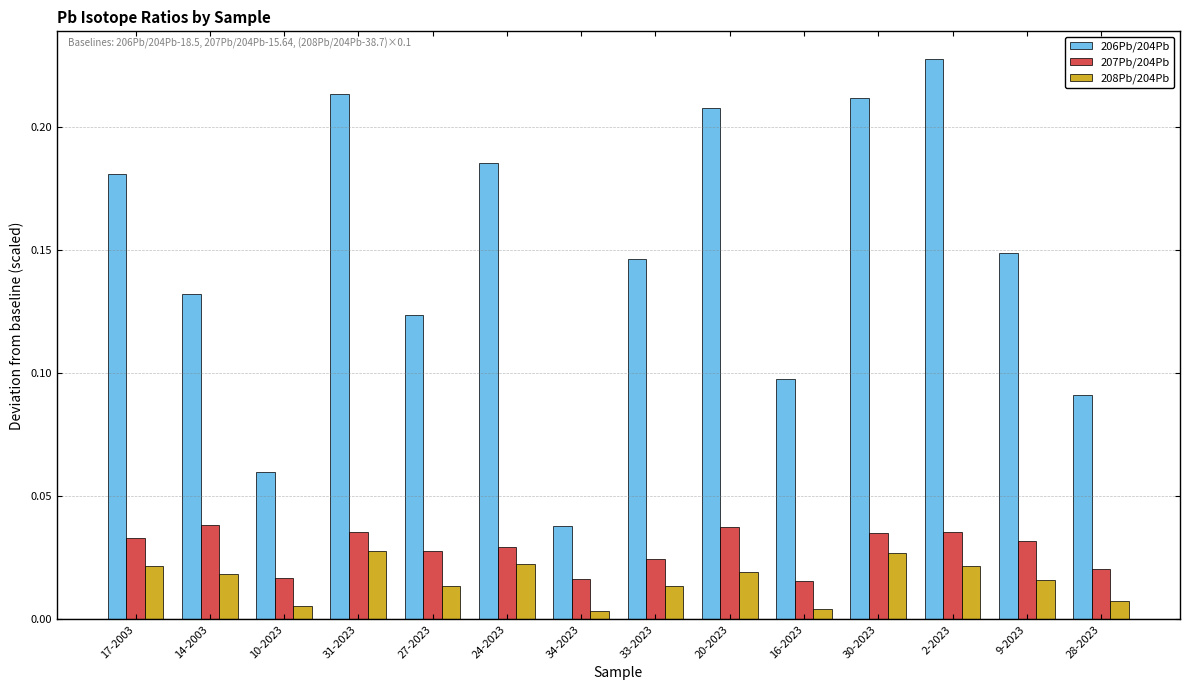

Which label corresponds to the largest value in the chart?

2-2023